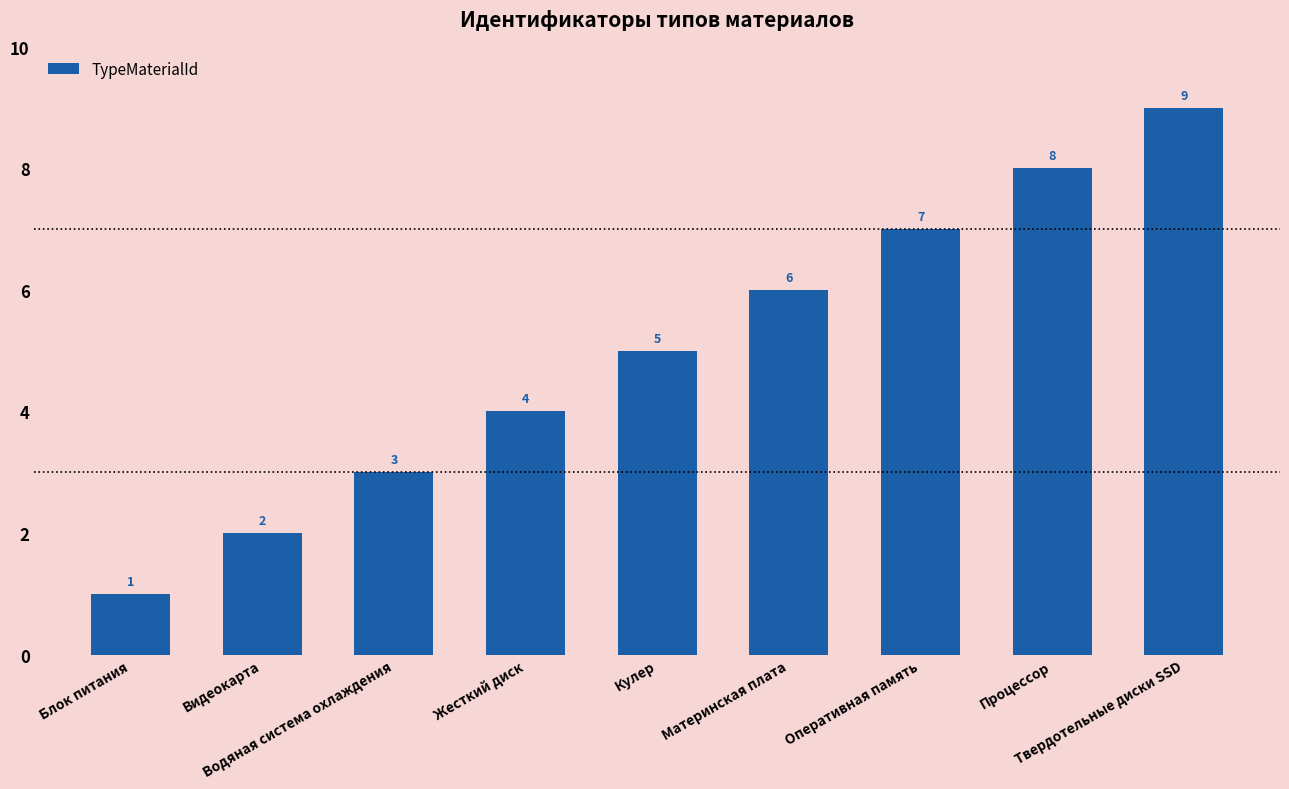

Are the bars horizontal?

No